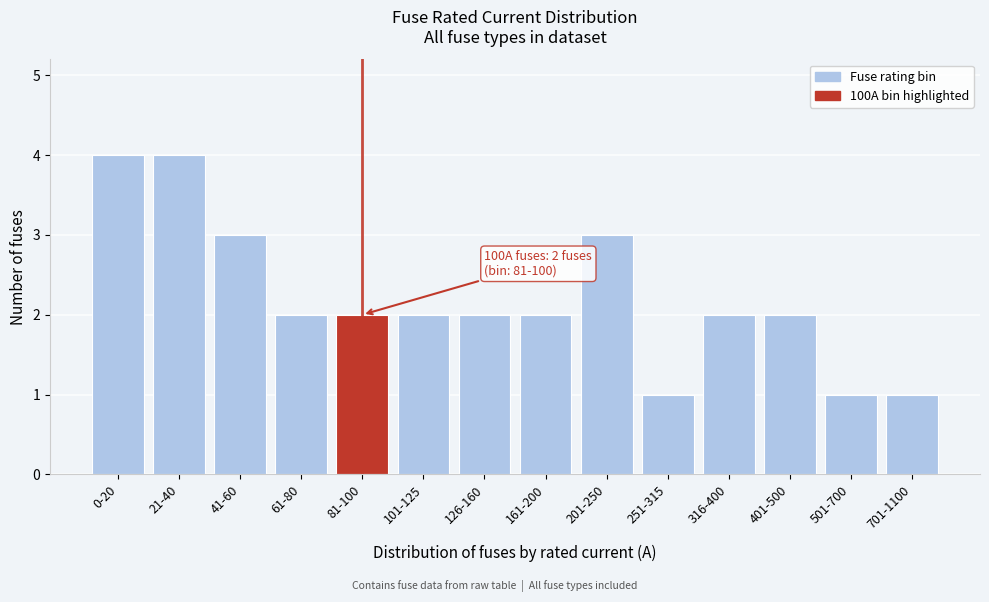

Reading left to right, transcribe all the data shown in this chart.

4	4	3	2	2	2	2	2	3	1	2	2	1	1